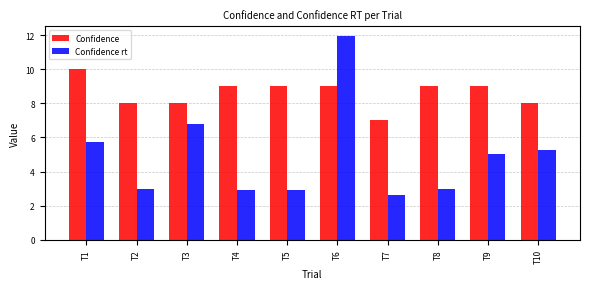

Is the value of Confidence rt at T2 greater than the value of Confidence at T8?

No